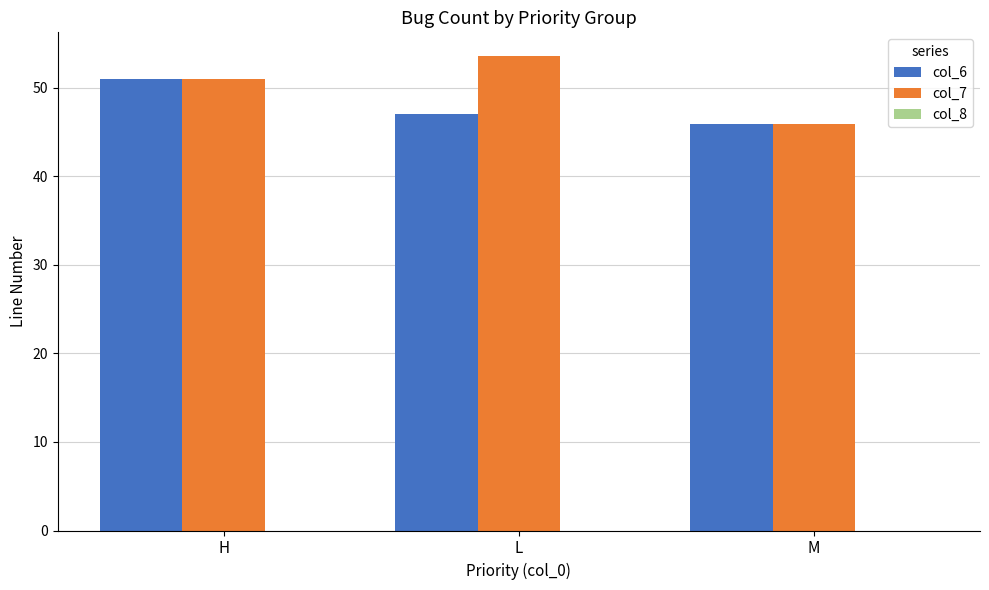

The col_6 series shows 51.0 at H. True or false?

True